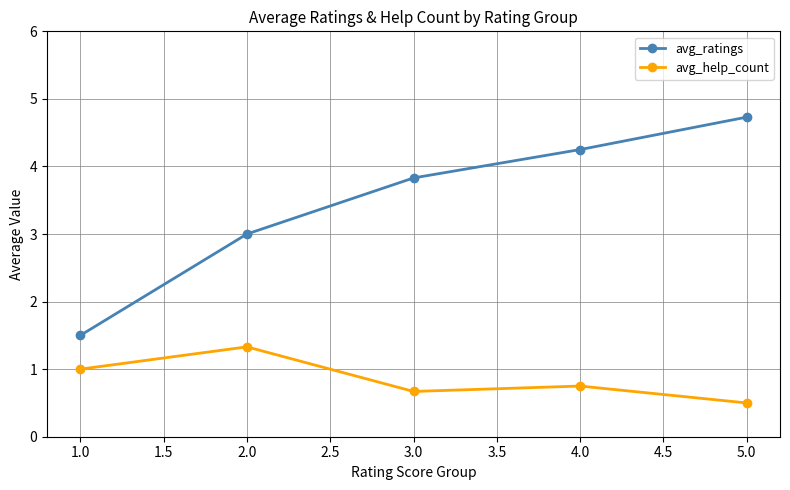

At which category does avg_help_count reach its first local valley?

3.0